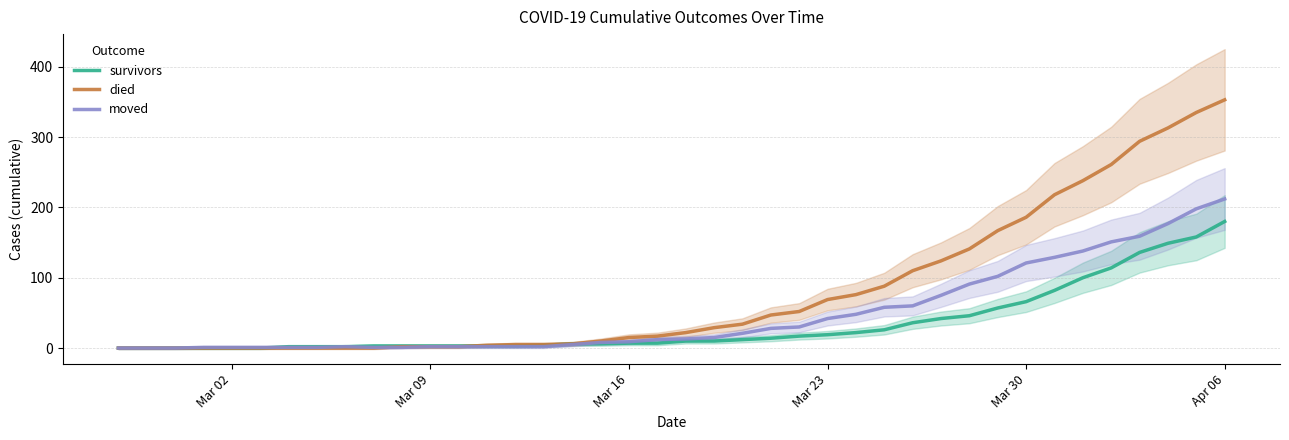

At how many categories does at least one series exceed 311?

3